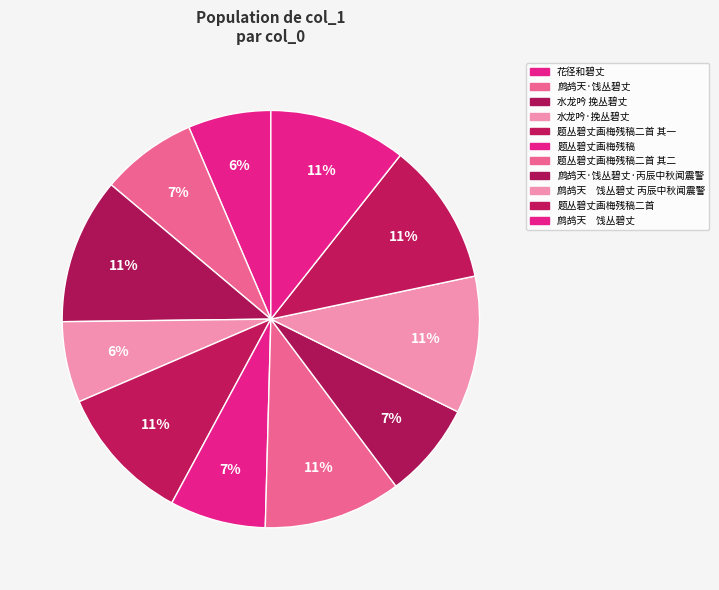

What percentage is the 水龙吟·挽丛碧丈 slice, to the nearest percent?

6%